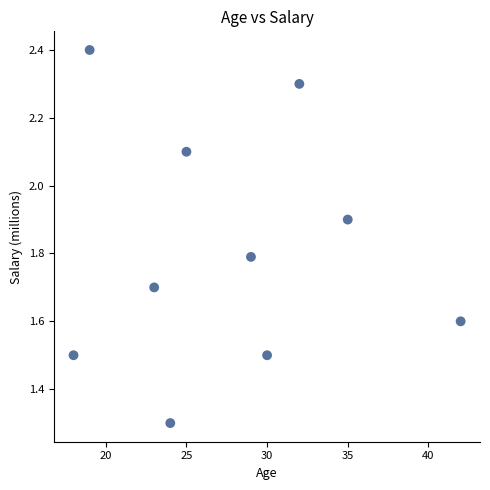

What Y value in the scatter plot is closest to 1?

1.3